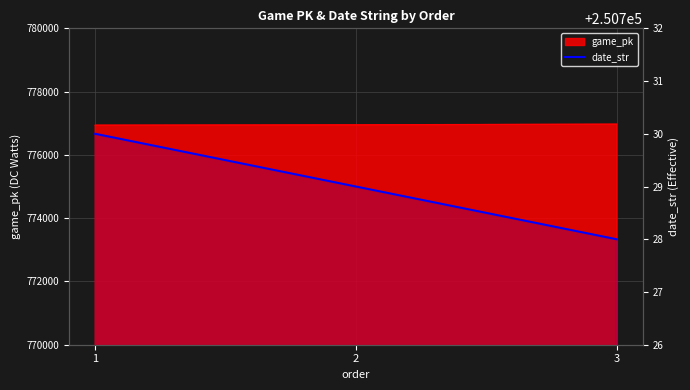

Reading right to left, list all the values displayed in this chart.

250728	250729	250730